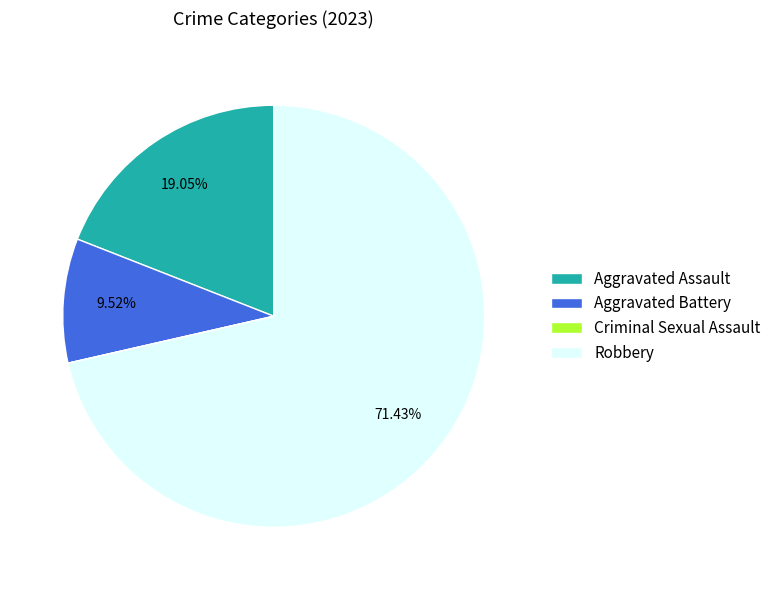

Which category accounts for the majority?

Robbery